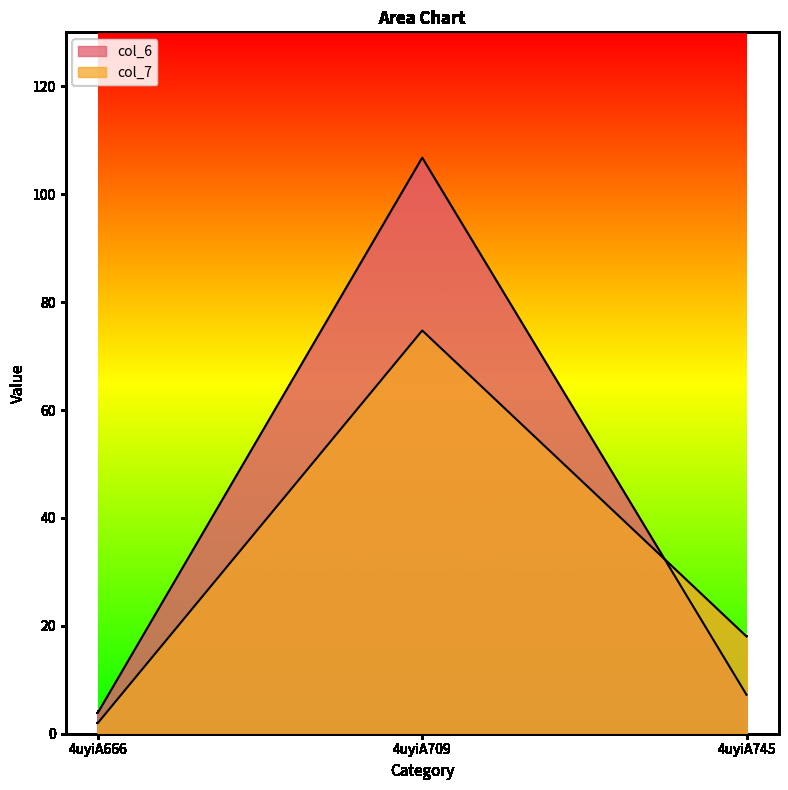

Count the number of categories in the chart.

3